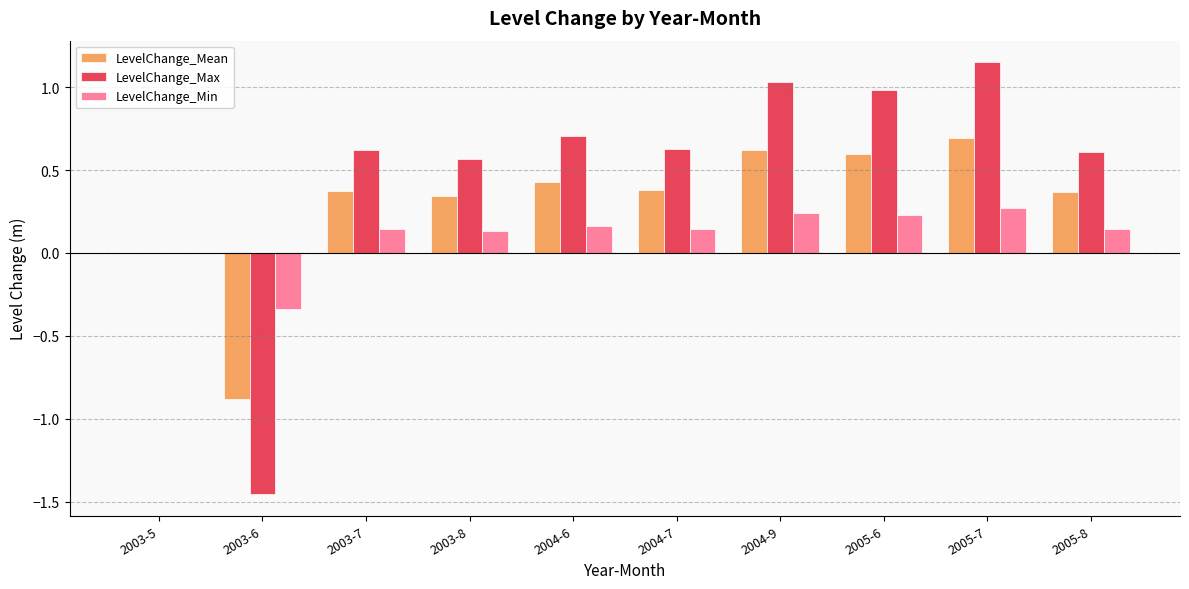

Which series has the largest total across all categories?

LevelChange_Max